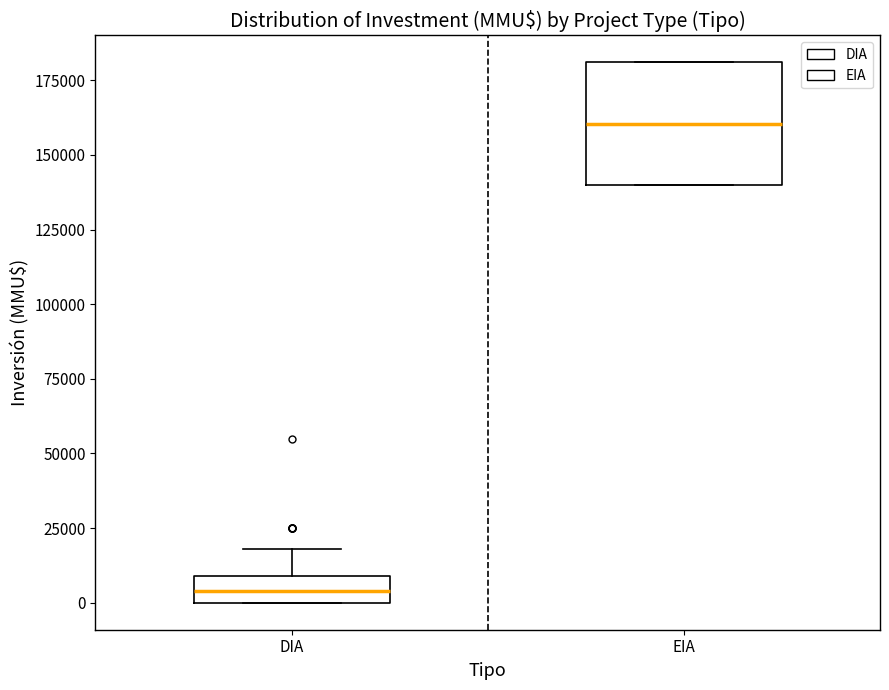

Reading left to right, read every box against the y-axis: the position of its median line, the range the box covers, and the ends of its whiskers. The values are not printed on the chart, so give them approximately, as read against the axis.

DIA: median 5000, box 0 to 10000, whiskers 0 to 20000
EIA: median 160000, box 140000 to 180000, whiskers 140000 to 180000